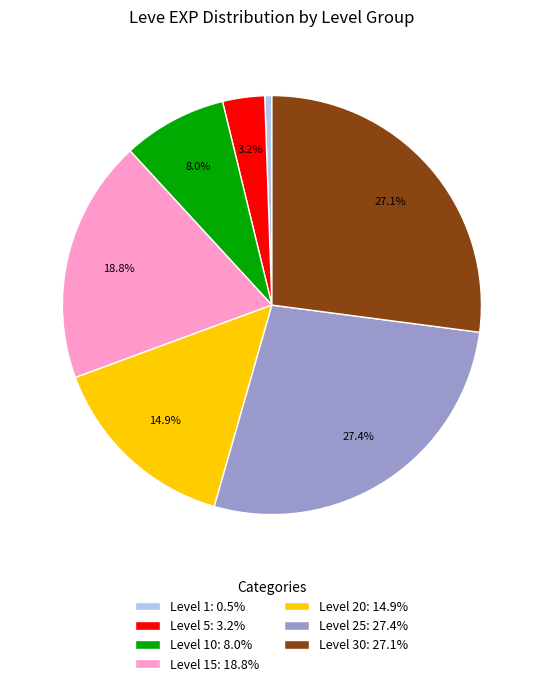

Which has a higher value, Level 10: 8.0% or Level 5: 3.2%?

Level 10: 8.0%